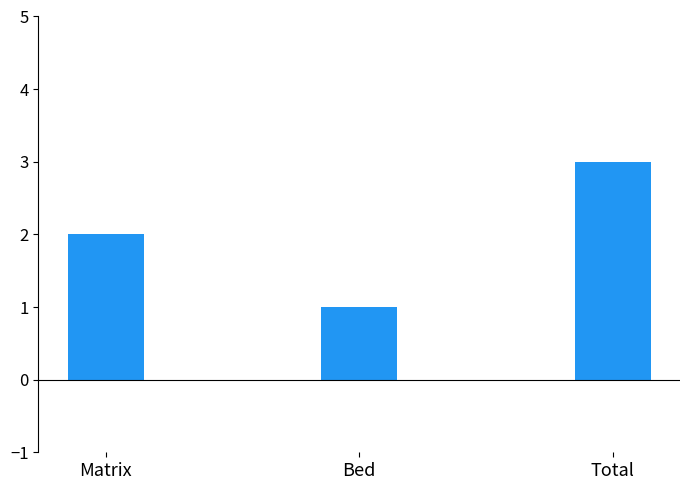

List the labels in order of value, smallest first.

Bed, Matrix, Total